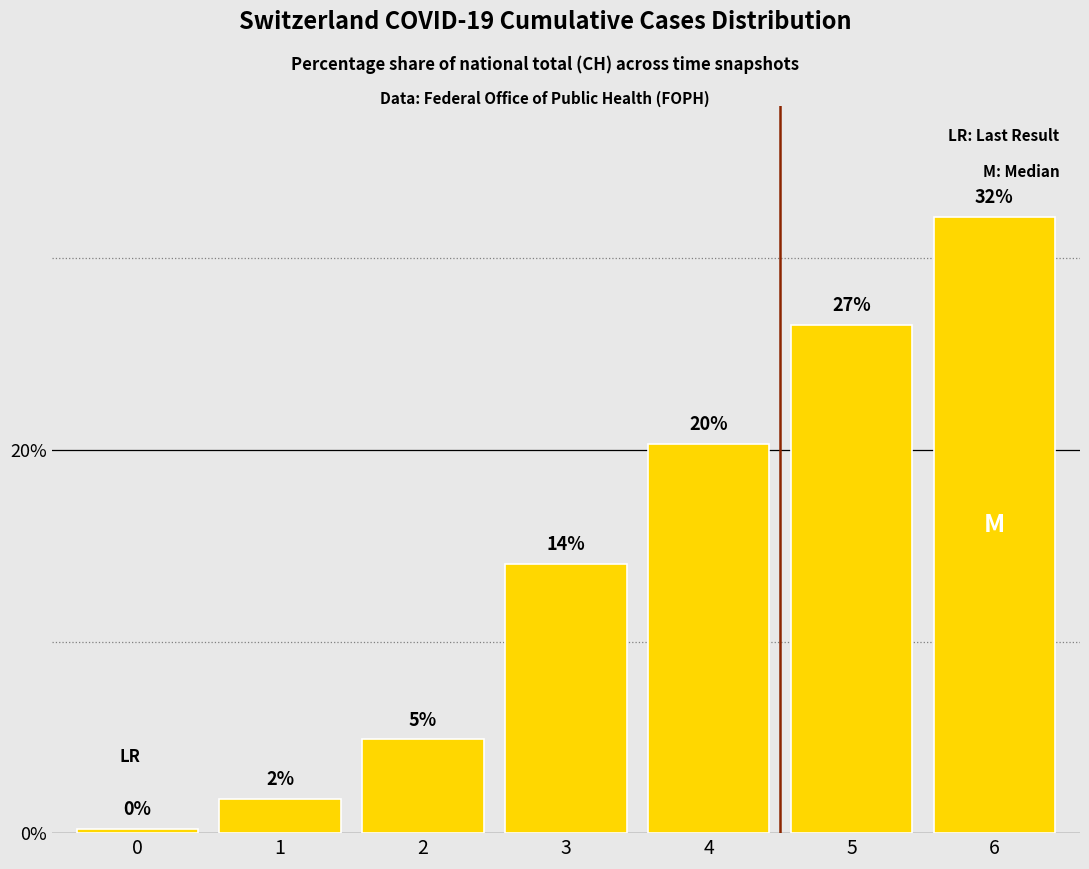

Which has a higher value, 1 or 5?

5